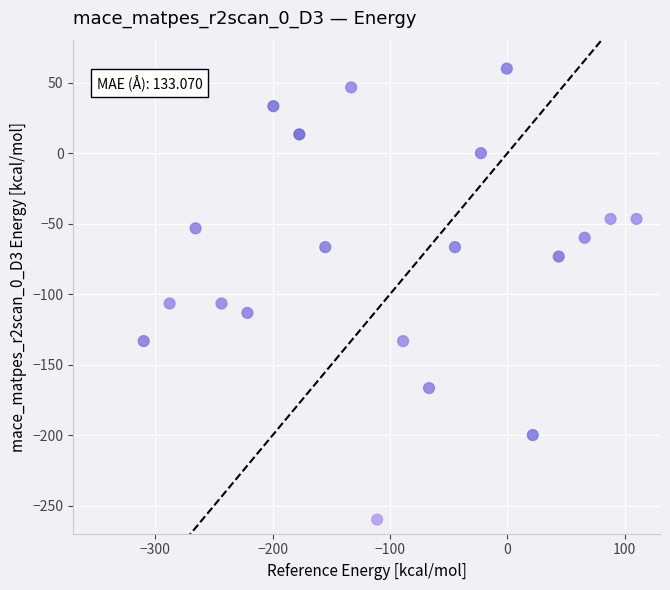

What is the range of X values (max minus min)?

420.0